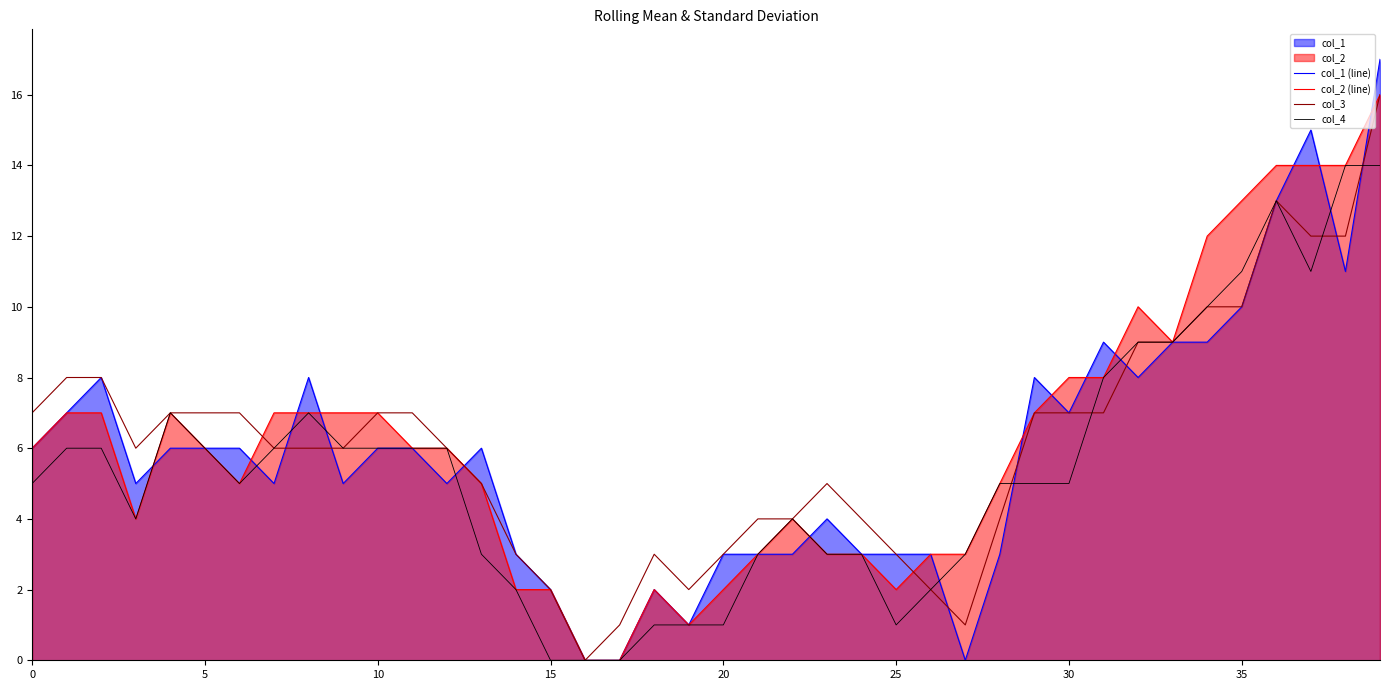

What is the maximum value for col_2 (line)?

16.0